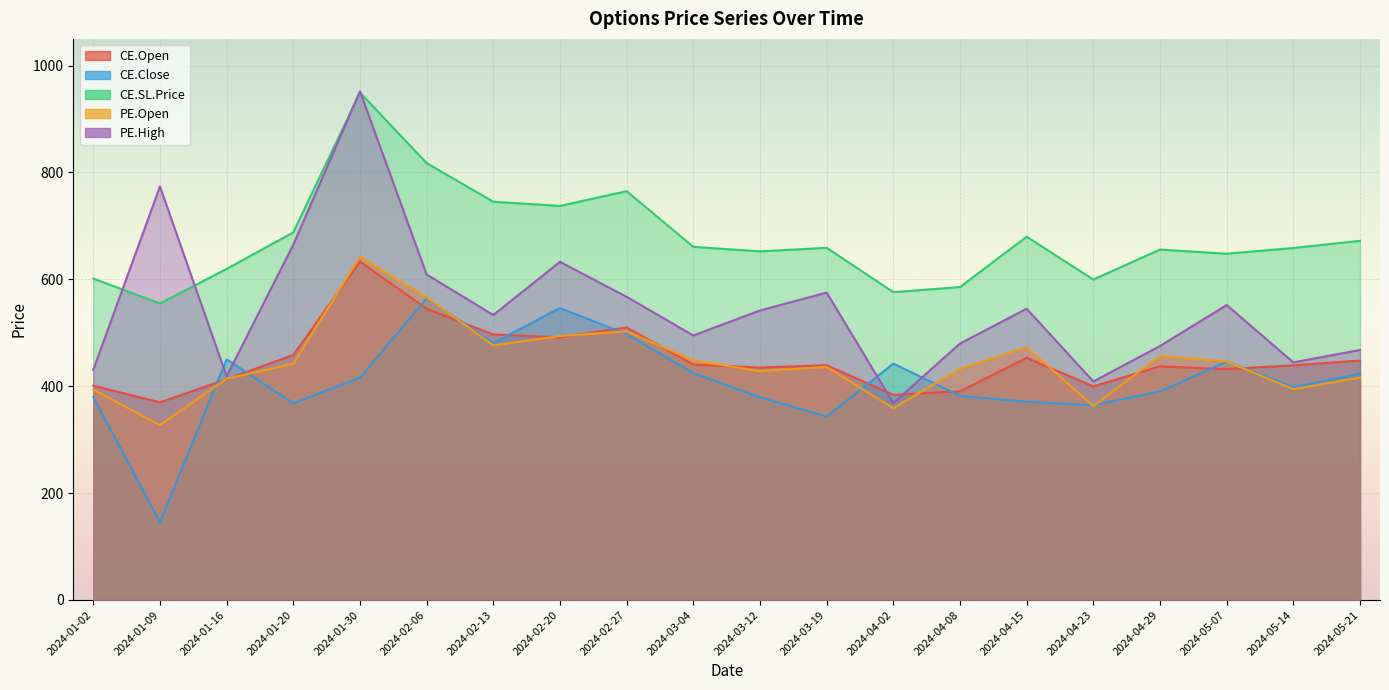

What is the minimum value for PE.High?

368.5